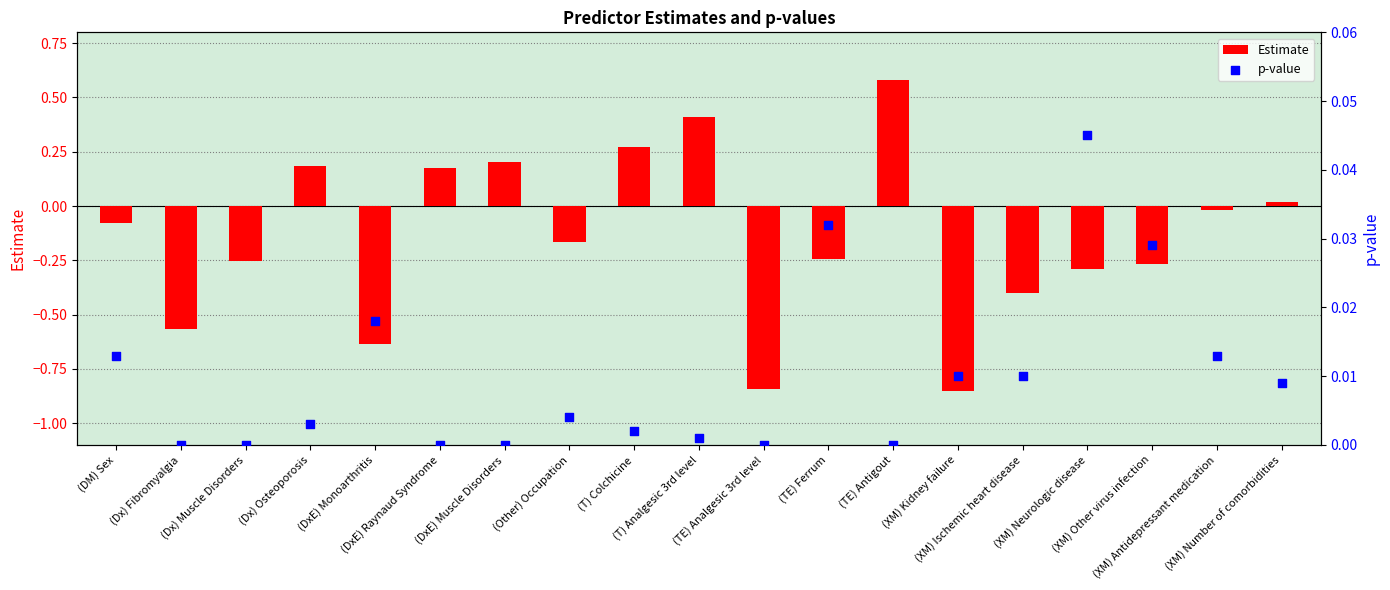

Which series has the widest spread of Y values?

Estimate